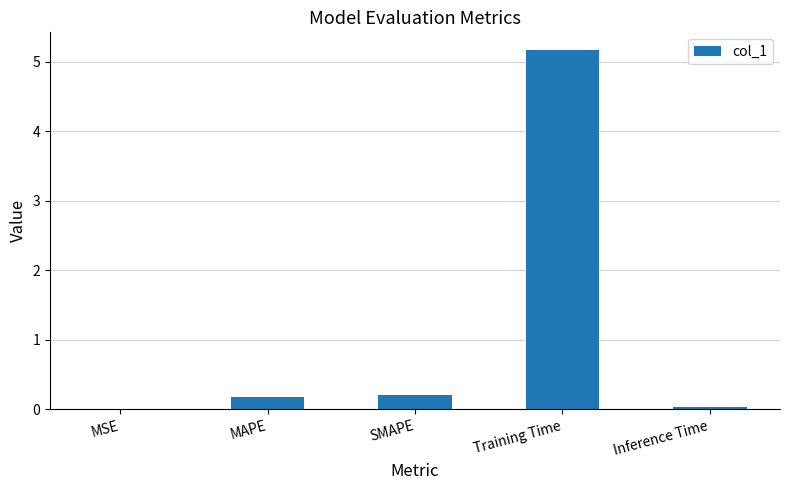

Which label corresponds to the largest value in the chart?

Training Time